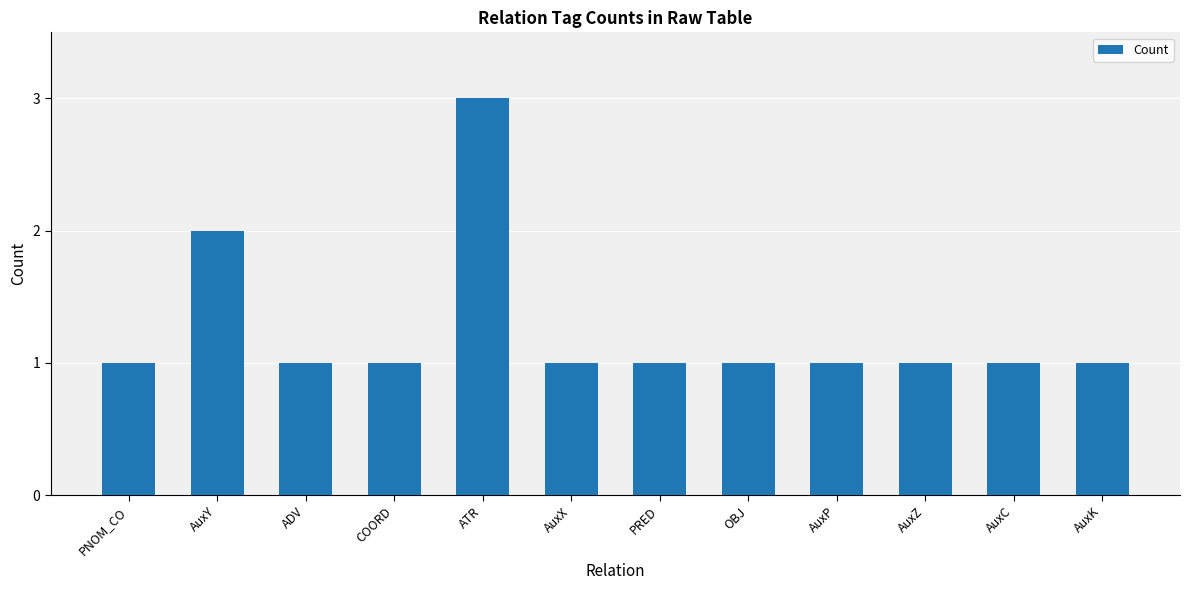

The value at AuxX is 2. True or false?

False